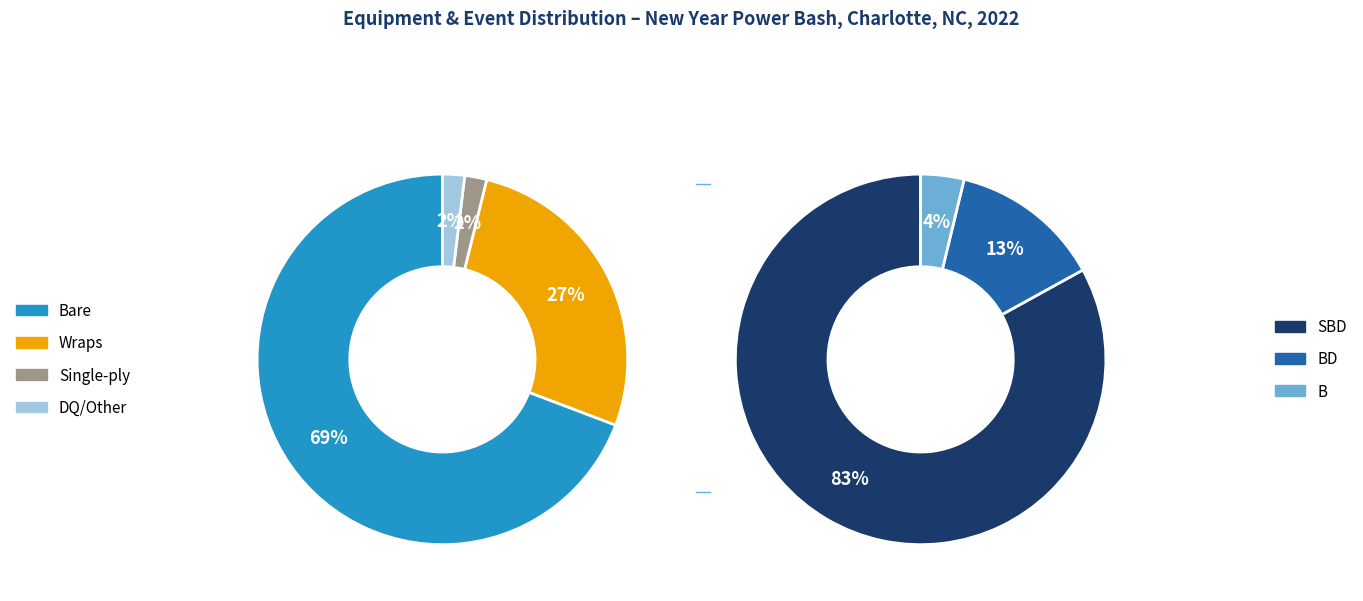

Approximately how many times larger is the value at Wraps compared to Bare?

0.4